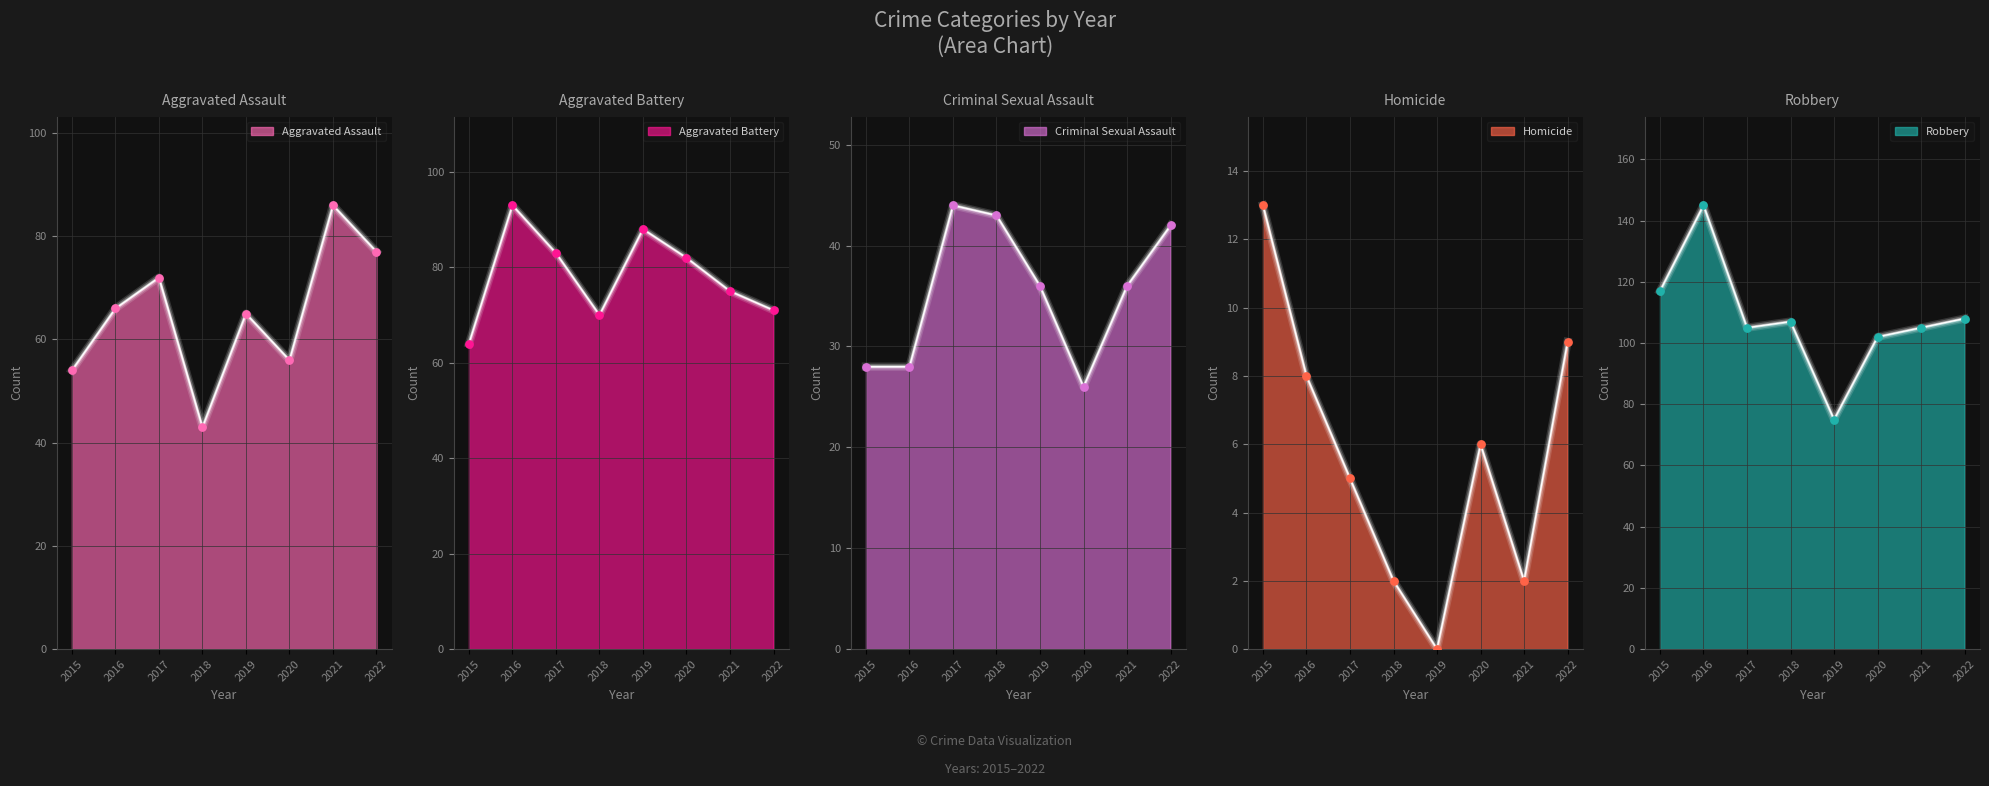

Which series has the largest total across all categories?

Robbery